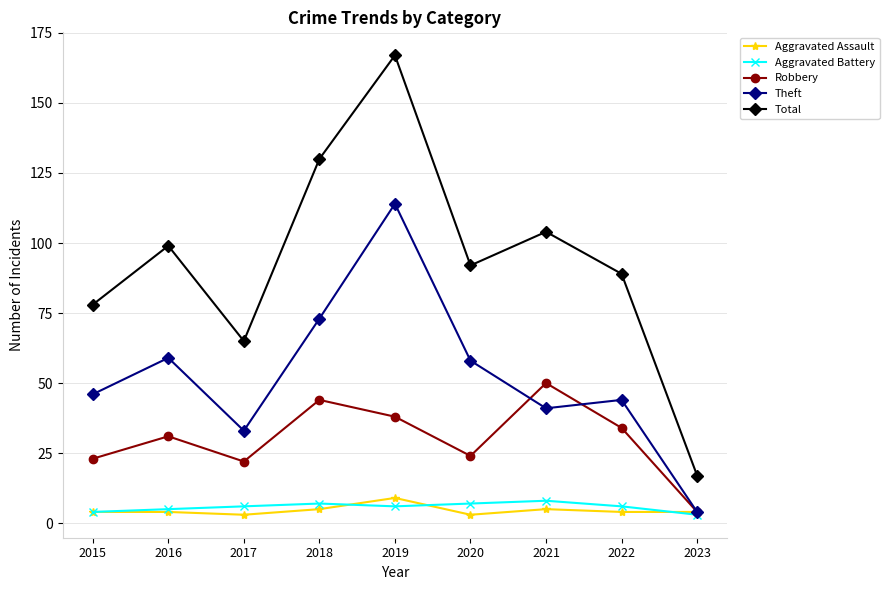

Does the chart display data point markers on the line(s)?

Yes